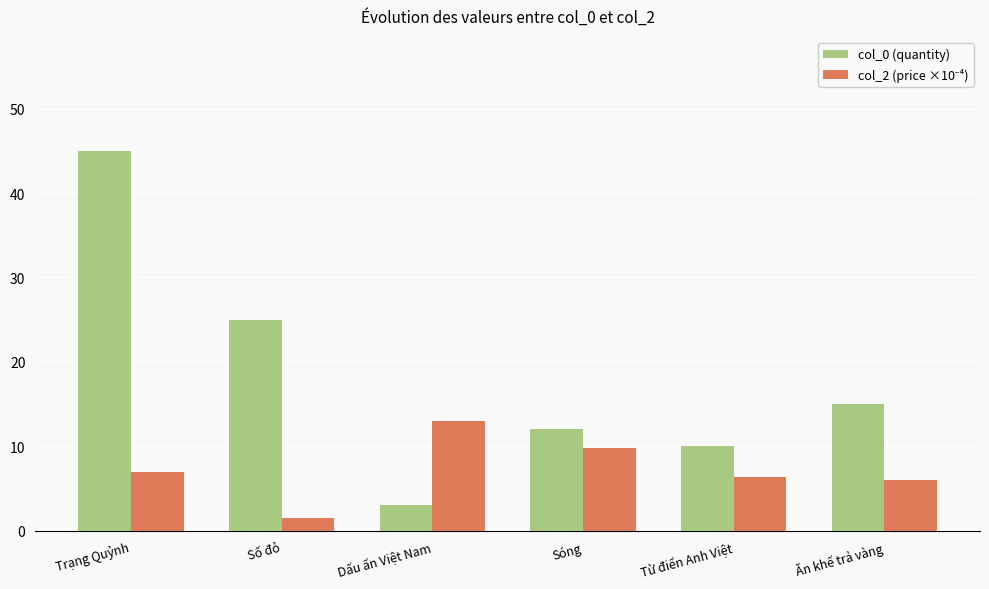

The col_0 (quantity) series shows 25.0 at Số đỏ. True or false?

True